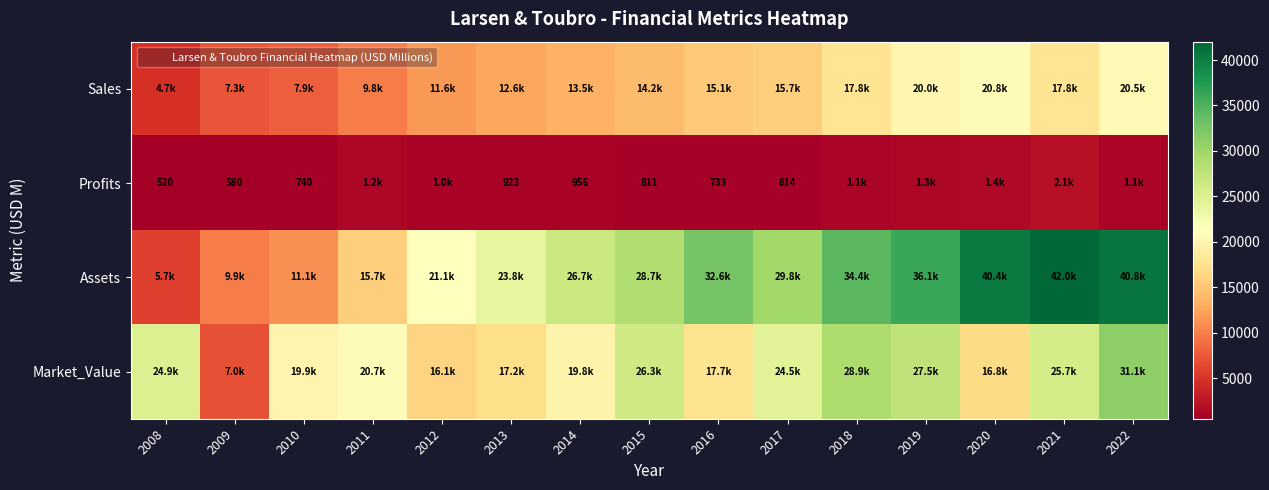

List the series in order of their overall mean, lowest first.

Profits, Sales, Market_Value, Assets